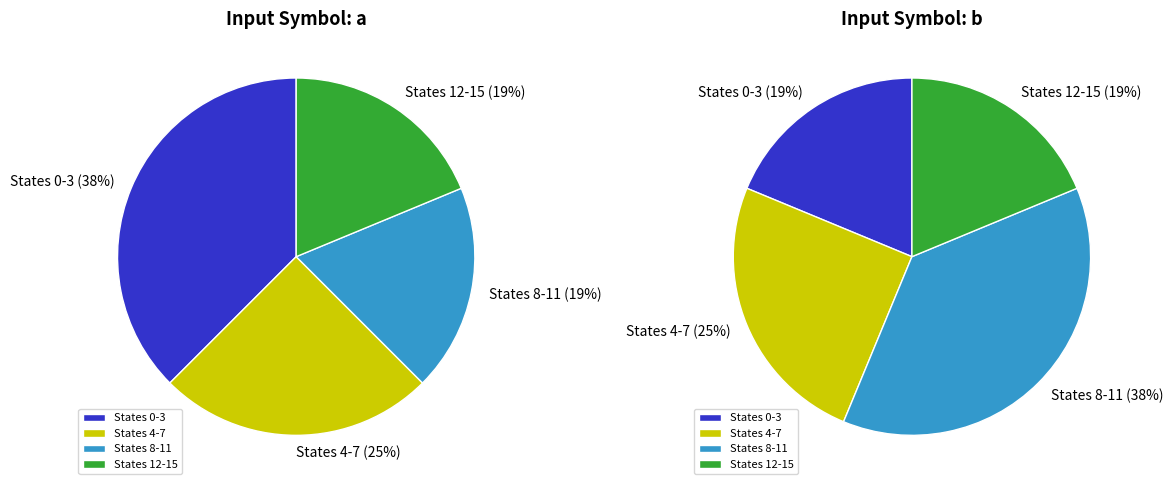

Is it true that state 4 is 1% of the pie?

False